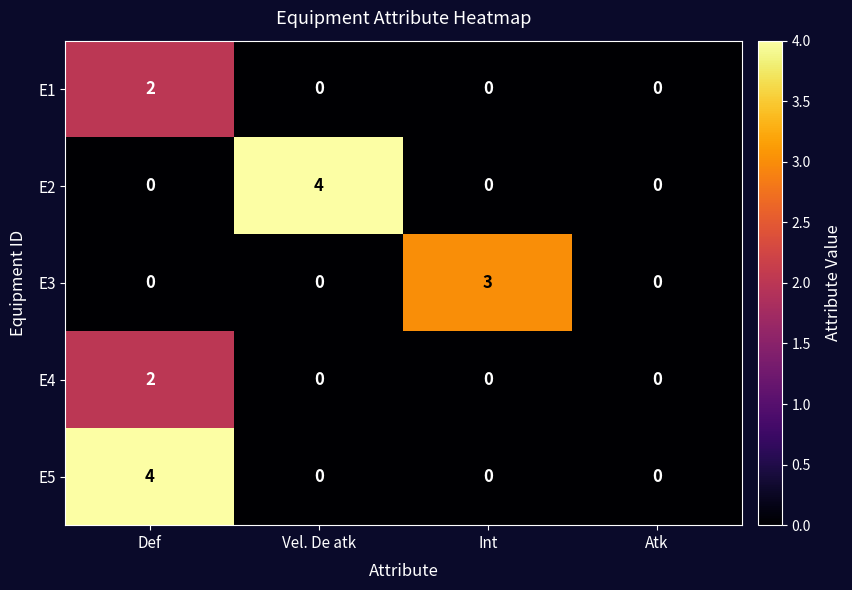

At how many categories does at least one series exceed 2?

3